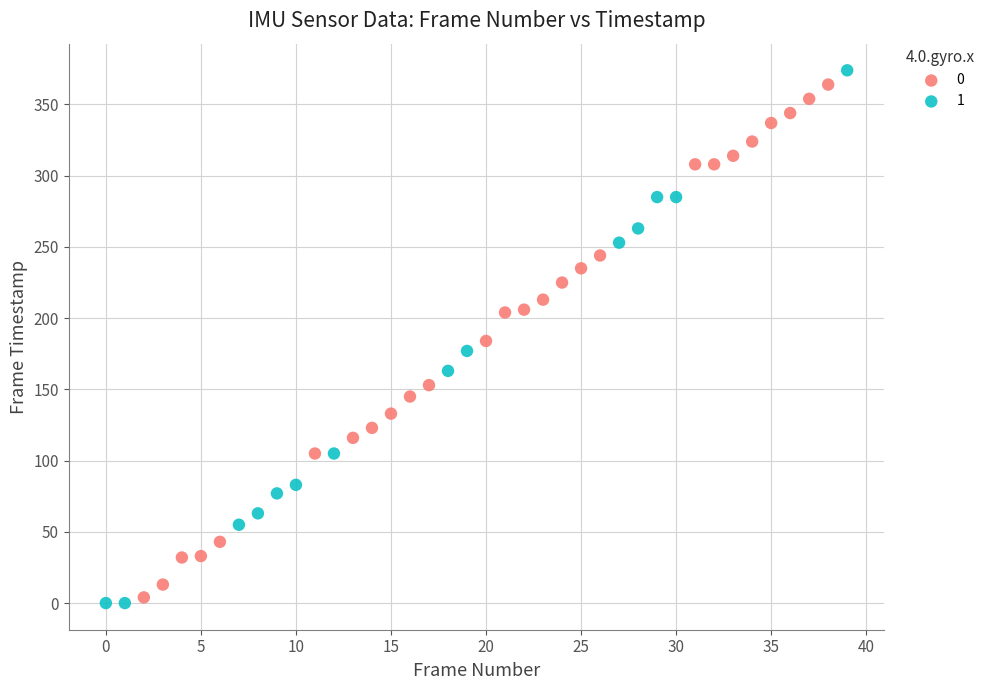

Which series reaches the maximum Y coordinate?

1